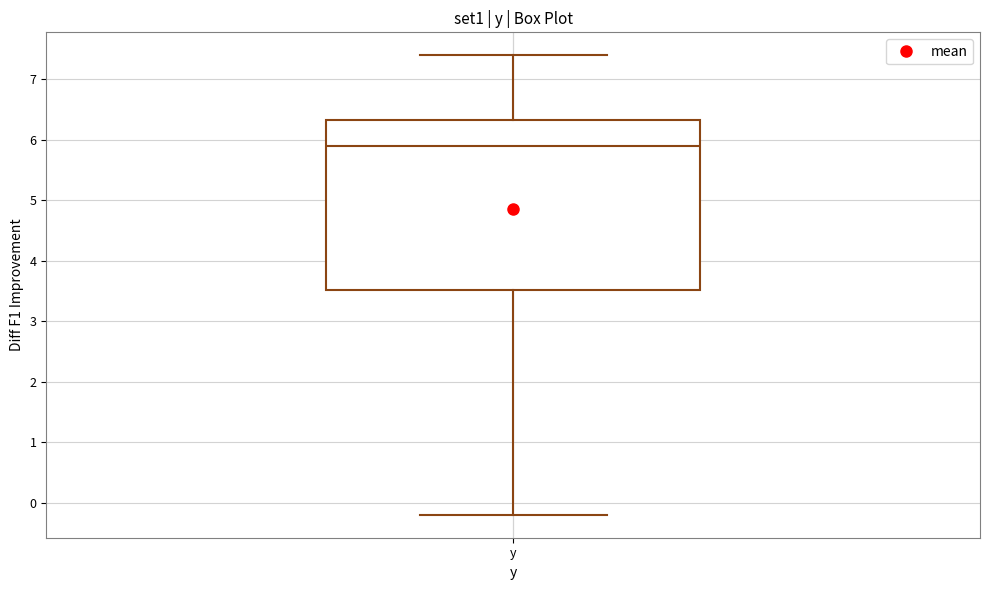

Read this box plot against the y-axis: the position of the median line, the range covered by the box, and the ends of both whiskers. The values are not printed on the chart, so give them approximately, as read against the axis.

median 5.9, box 3.5 to 6.3, whiskers -0.2 to 7.4